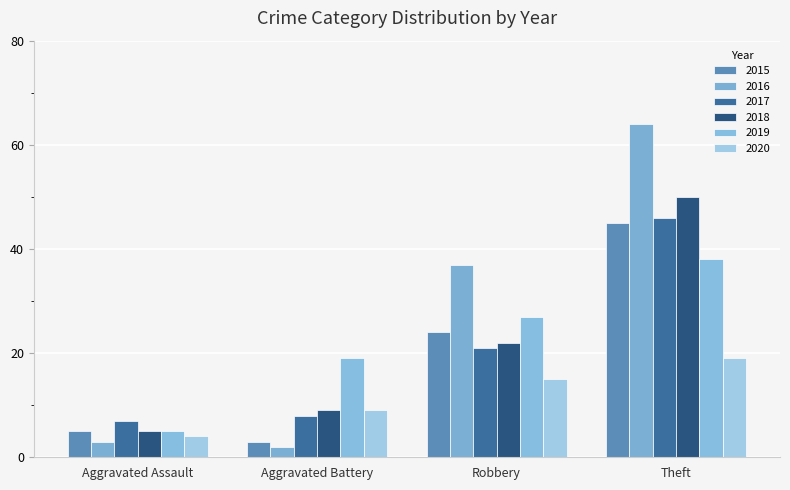

Is it true that 2016 equals 2 at Aggravated Battery?

True